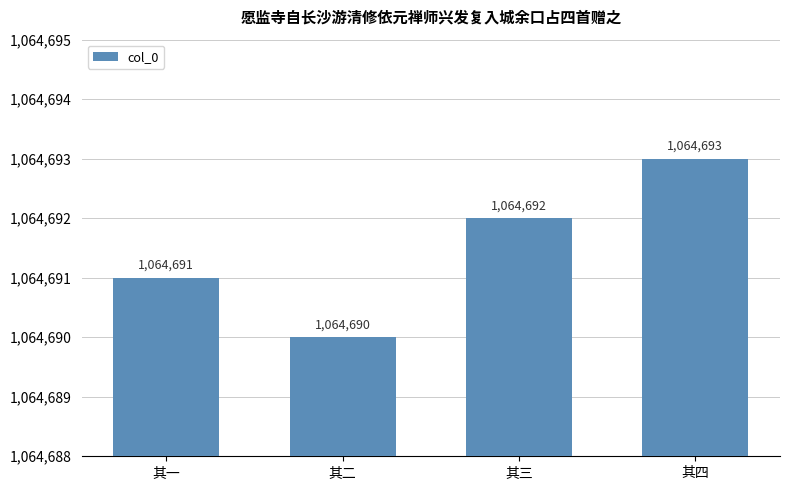

Are the bars grouped side by side (vs. stacked)?

No